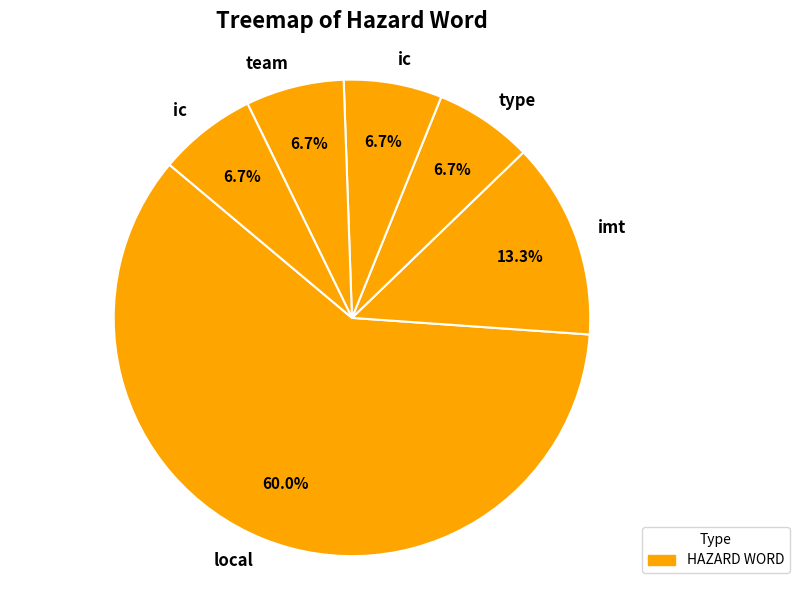

How many segments does this pie chart have?

6